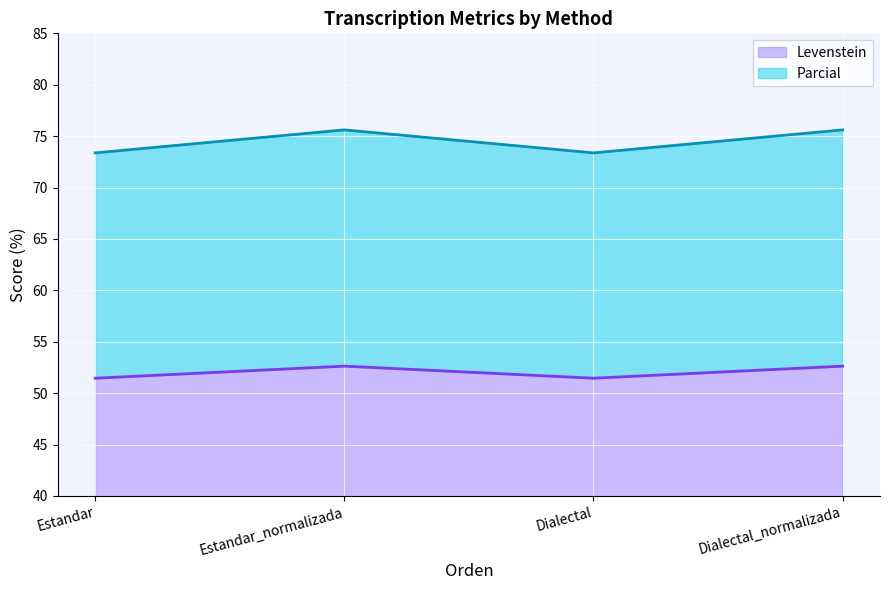

True or false: Levenstein and Parcial intersect in this chart.

False